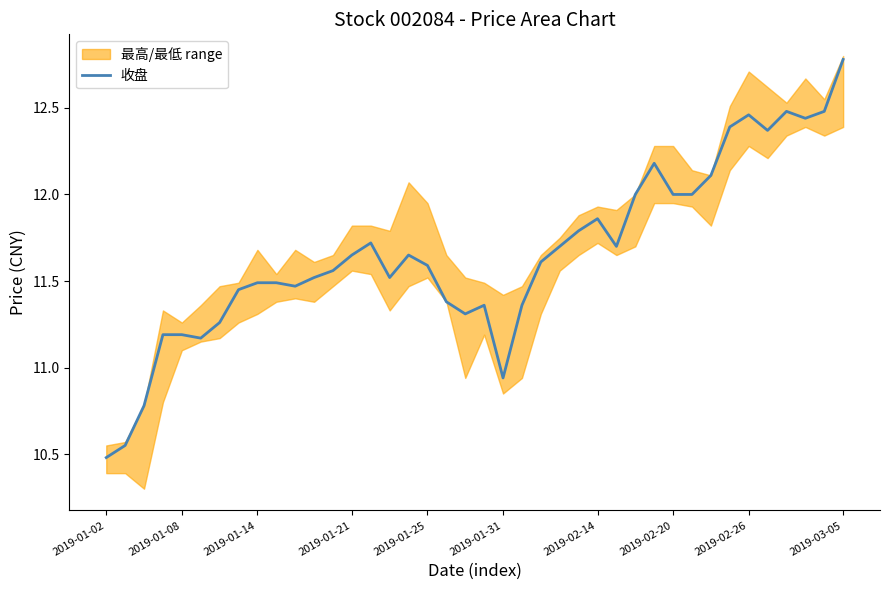

Does the chart display data point markers on the line(s)?

No